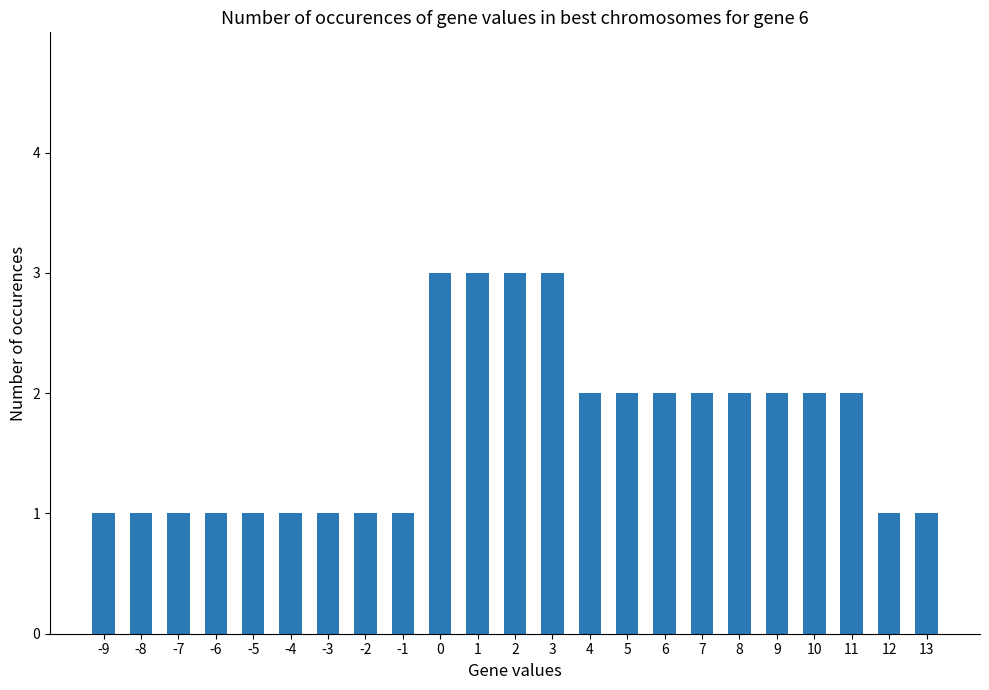

What is the ratio of the value at 2 to the value at -8?

3.0